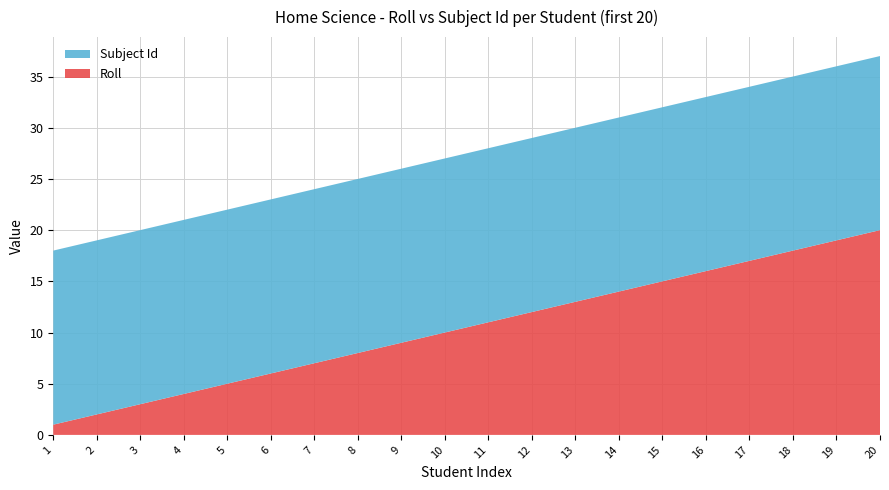

Reading left to right, what are all the values shown in this chart?

Roll: 1	2	3	4	5	6	7	8	9	10	11	12	13	14	15	16	17	18	19	20
Subject Id: 17	17	17	17	17	17	17	17	17	17	17	17	17	17	17	17	17	17	17	17